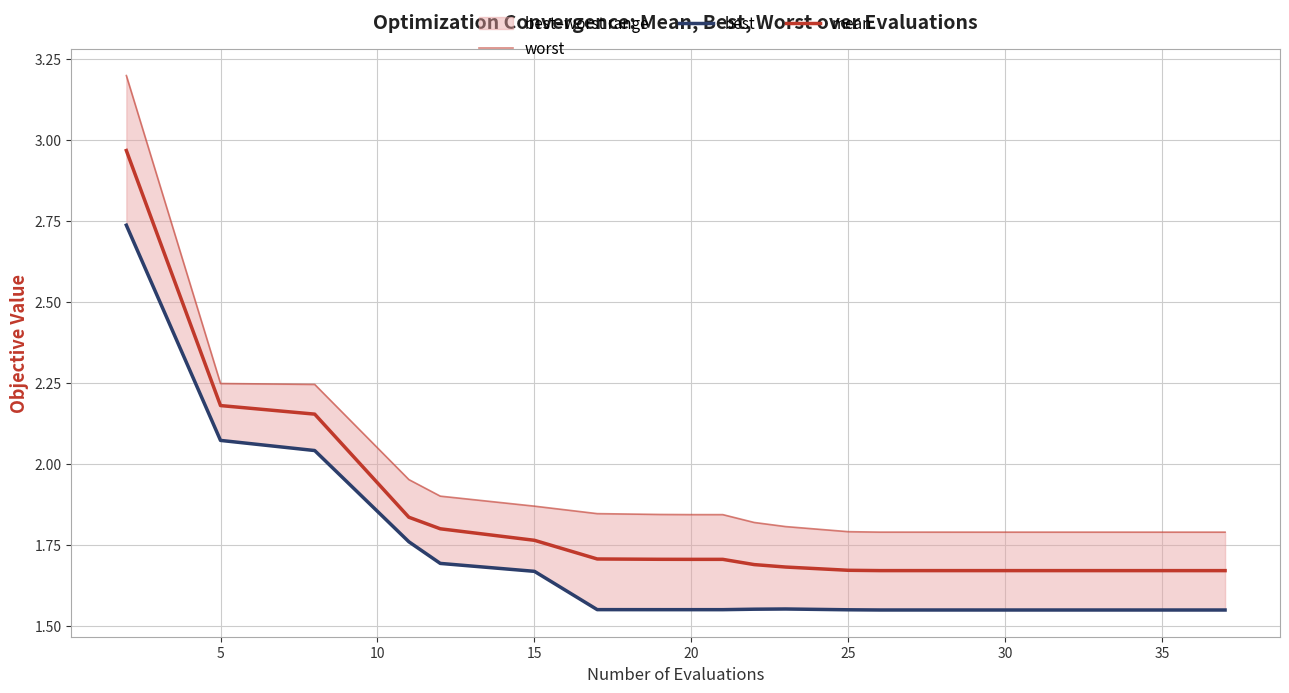

The worst series shows 0.4 at 17. True or false?

False